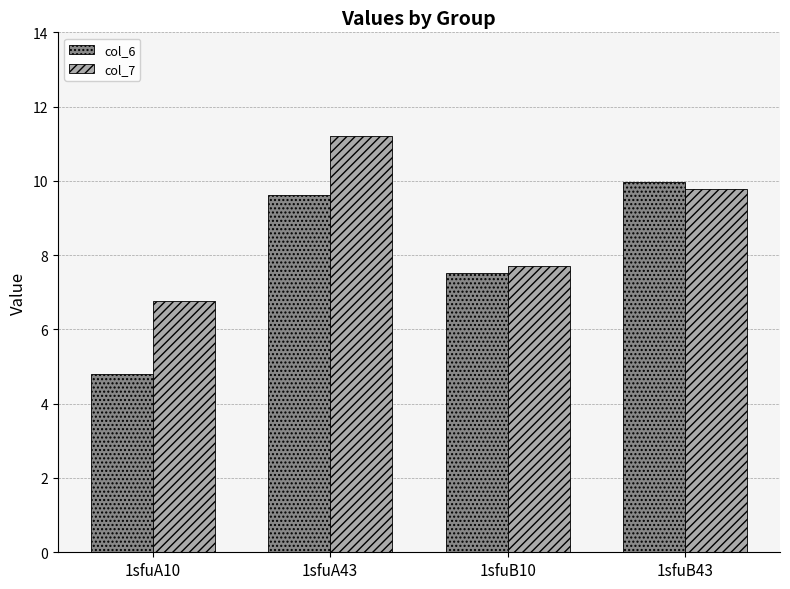

At 1sfuB10, list the series in order from smallest to largest.

col_6, col_7